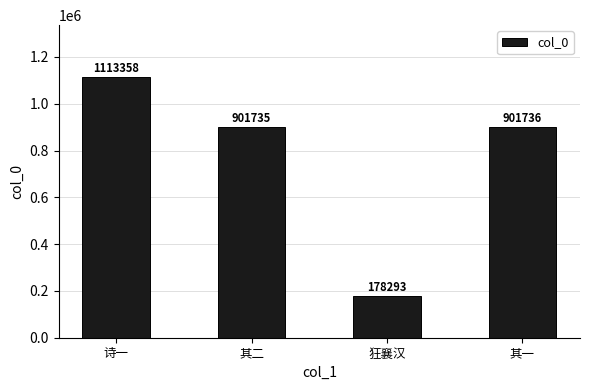

What is the sum of all values?

3095122